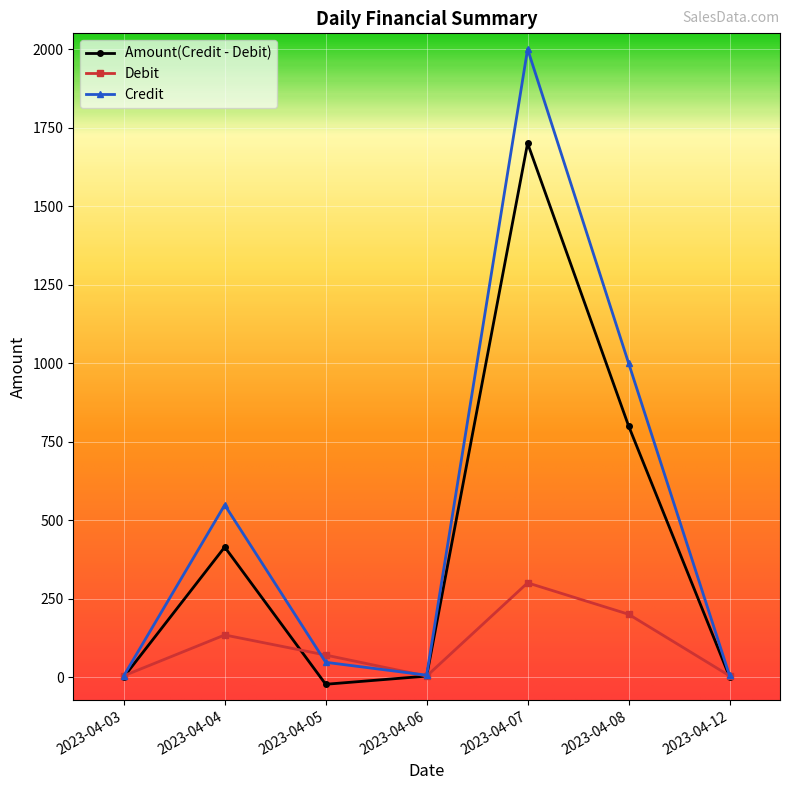

What is the maximum value shown in the chart?

2000